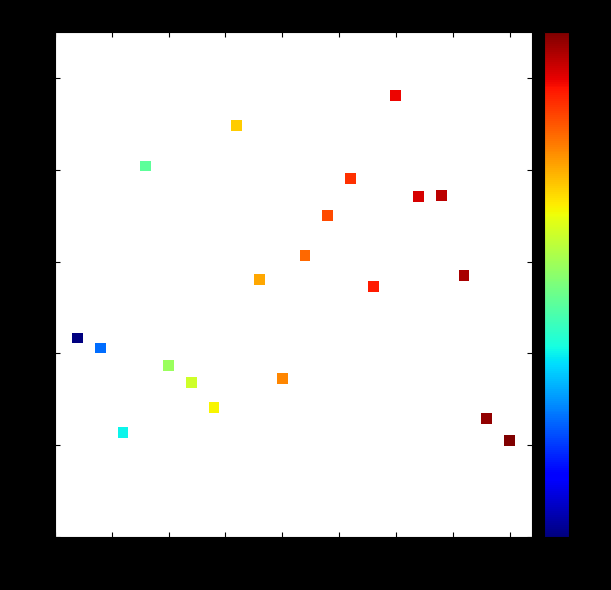

What is the range of Y values (max minus min)?

7.5